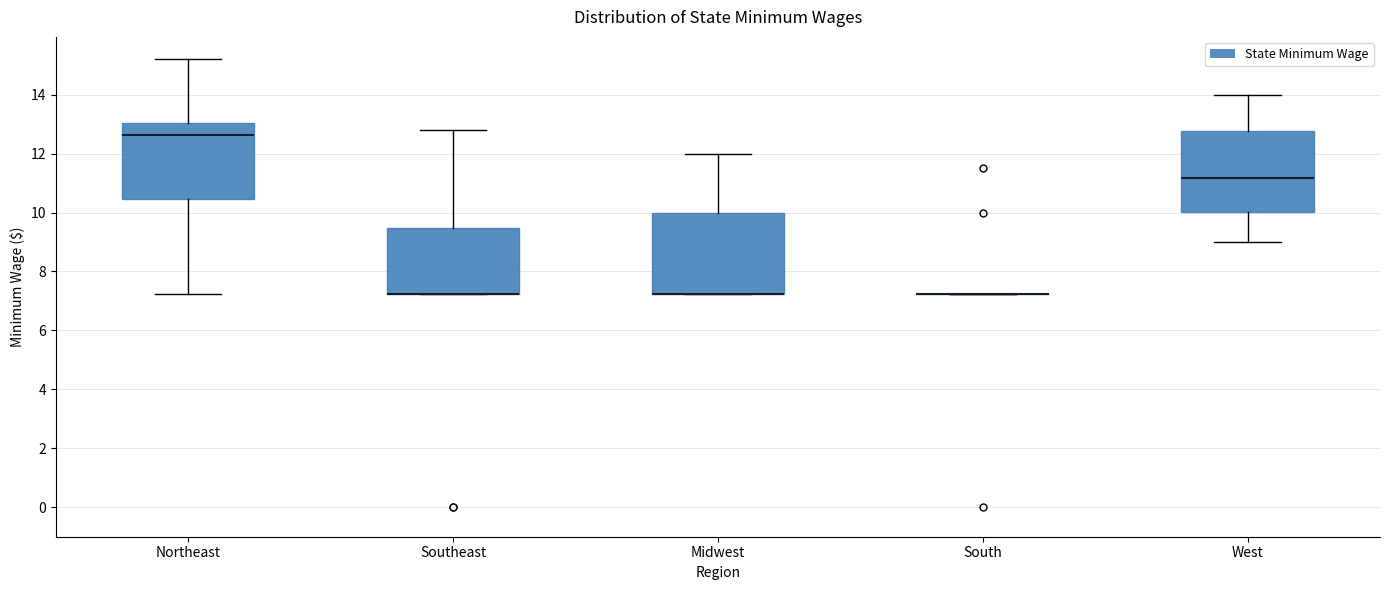

Where is the upper edge of the box for West on the y-axis? The values are not printed on the chart, so give them approximately, as read against the axis.

12.8